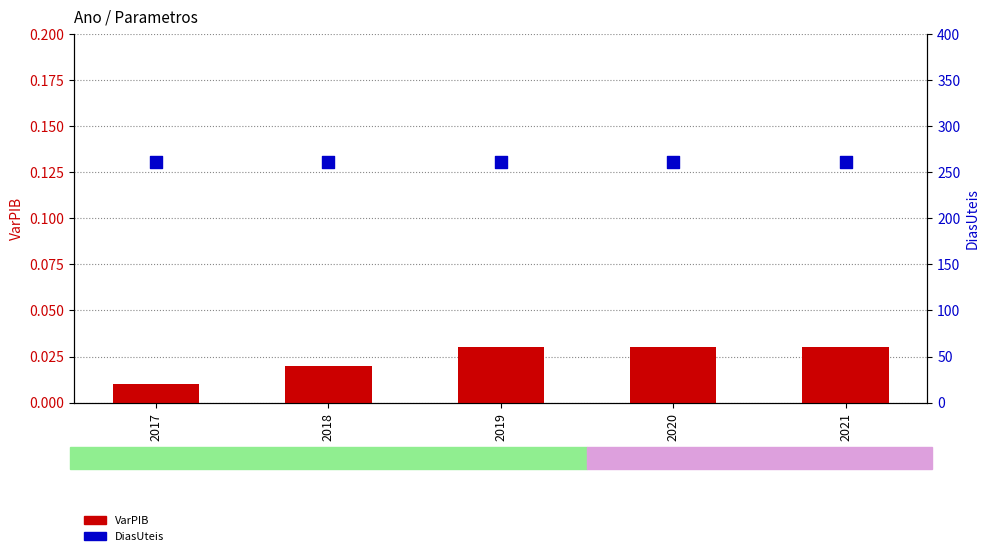

At which category is the sum across all series the highest?

2019